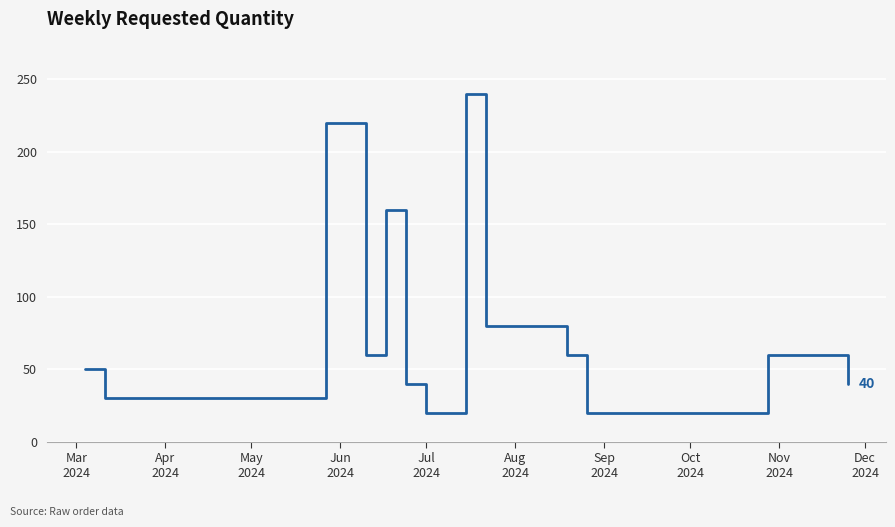

What is the difference between the maximum and minimum values?

220